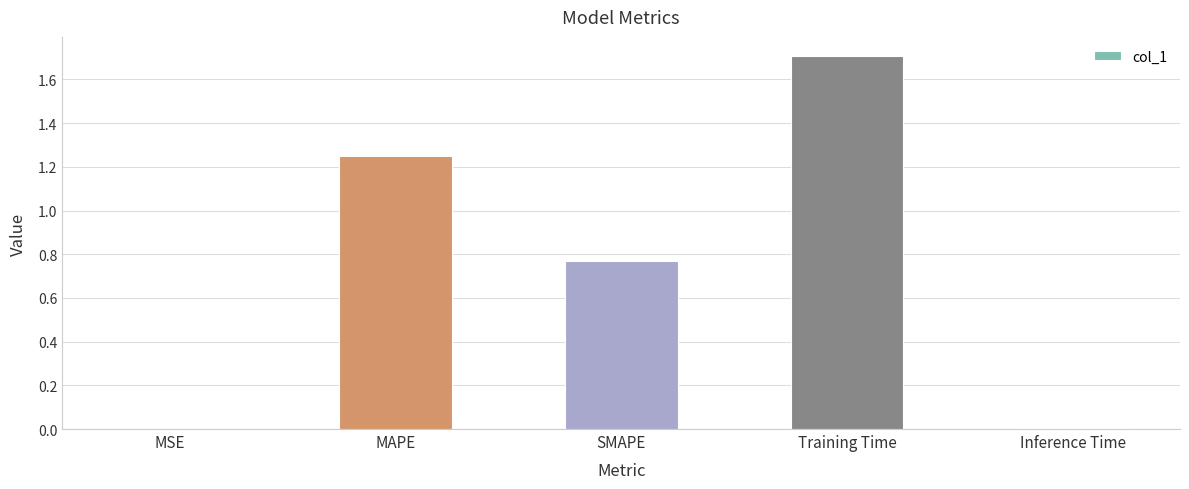

What is the change in value from MSE to SMAPE?

+0.8